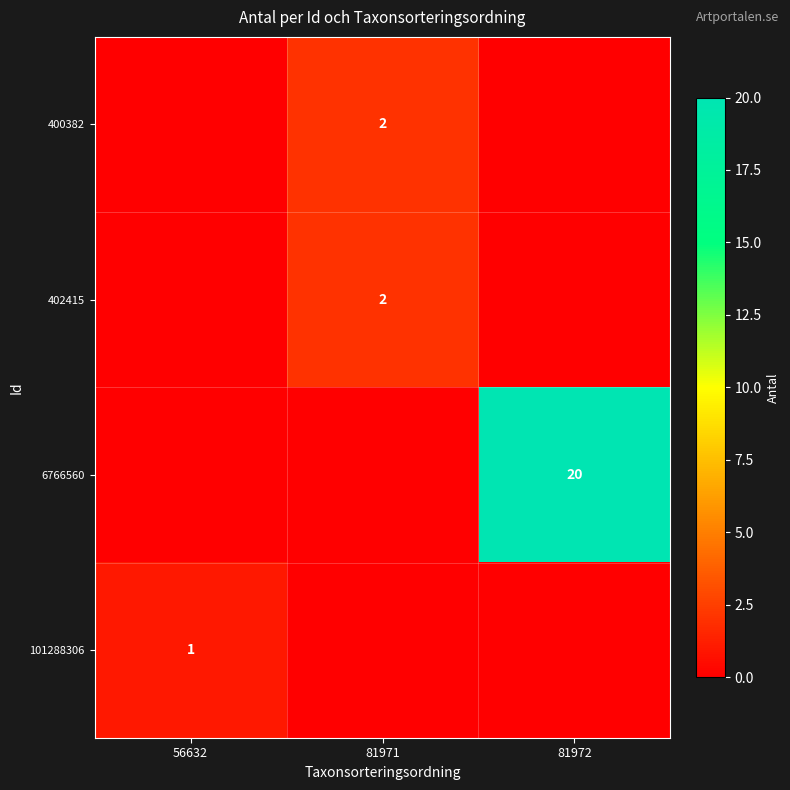

How many data points does each series have?

3